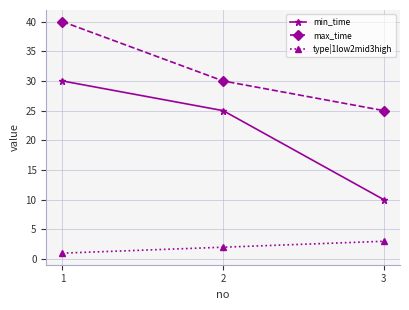

Does the chart have visible grid lines?

Yes